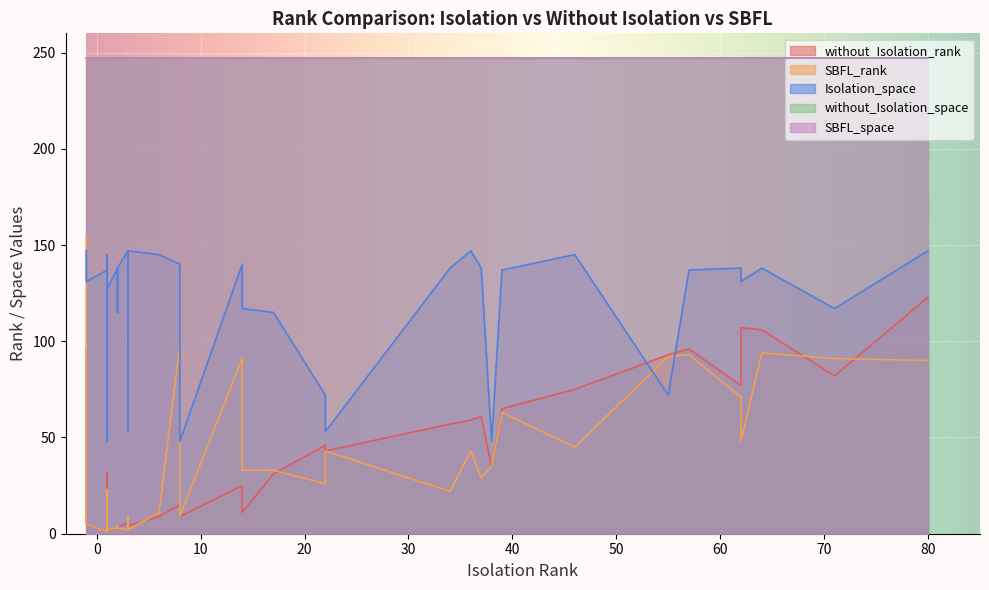

What is the total value across all series at 30?

560